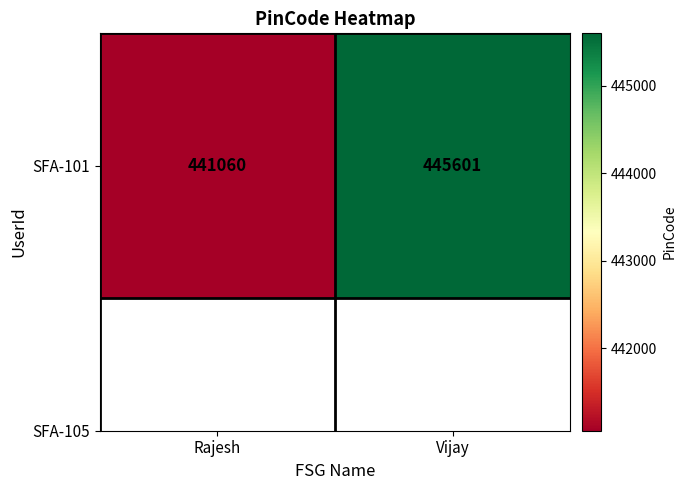

What is the smallest value displayed?

441060